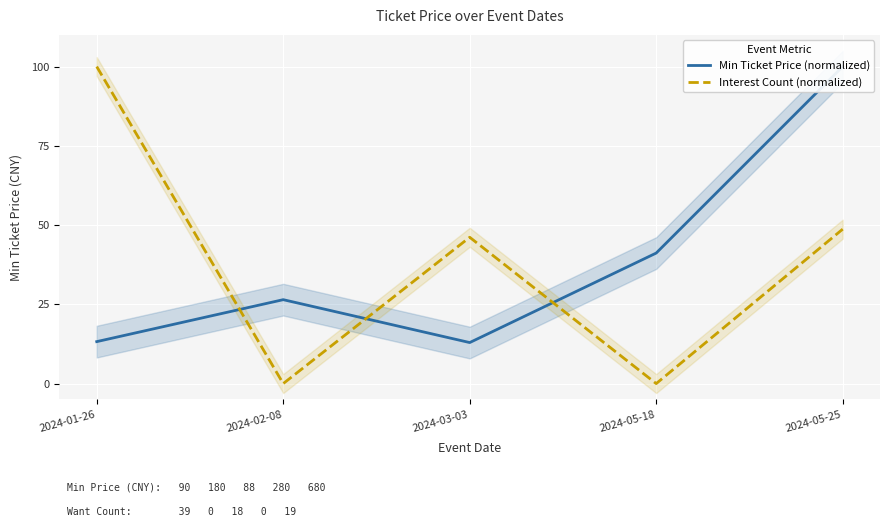

How many interior local valleys does the Interest Count (normalized) series have?

2